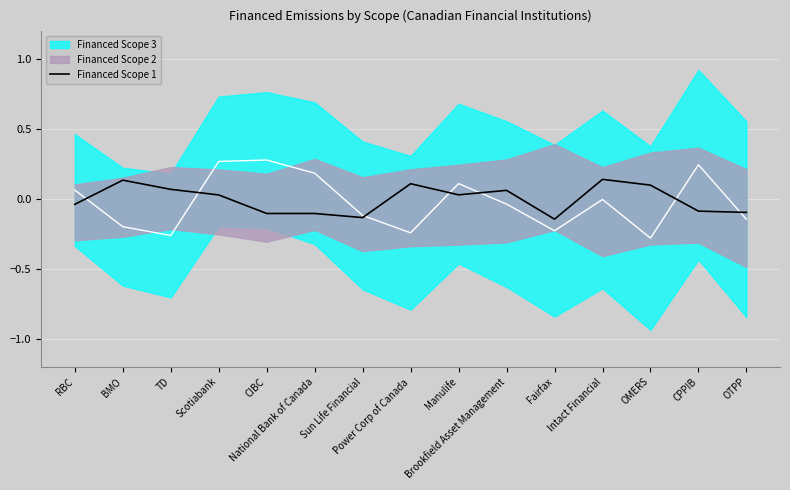

How many lines are shown in the chart?

1